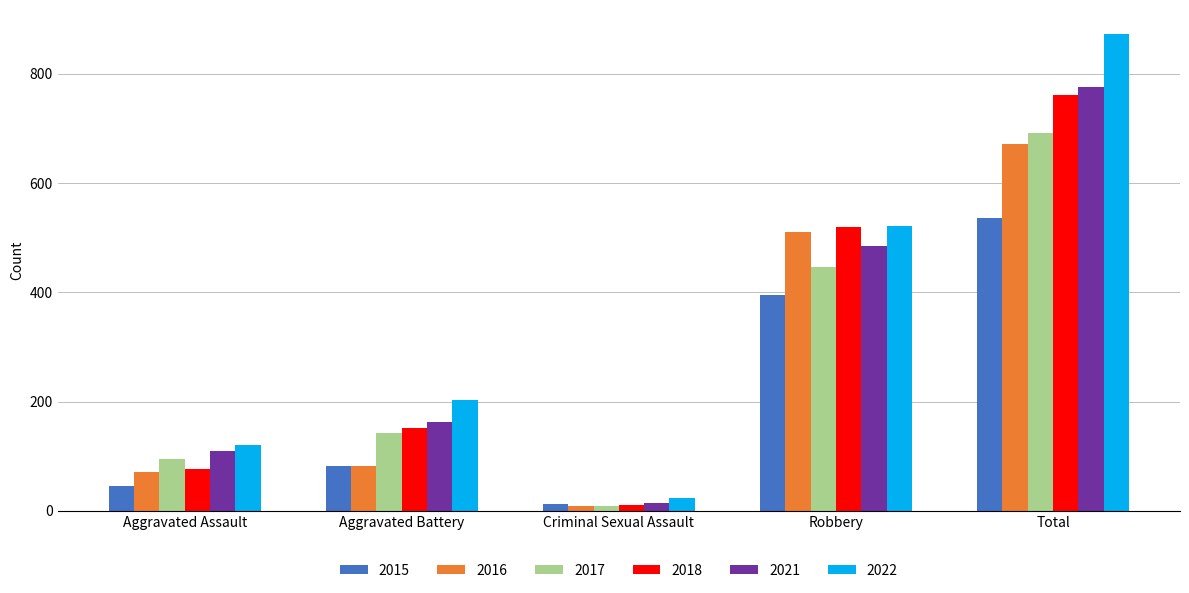

Reading right to left, list all the values displayed in this chart.

2015: 535	395	12	82	46
2016: 672	510	8	82	71
2017: 692	446	8	142	95
2018: 761	520	11	152	77
2021: 775	484	14	163	110
2022: 873	521	24	202	121